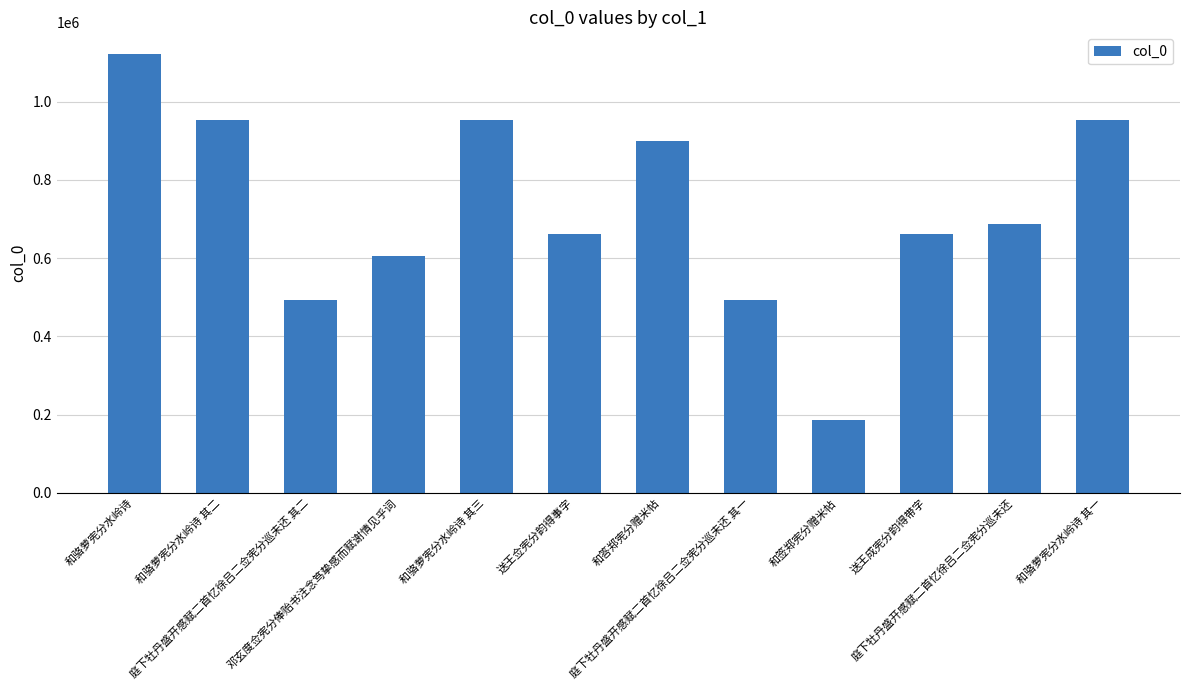

What is the difference between the maximum and minimum values?

934850